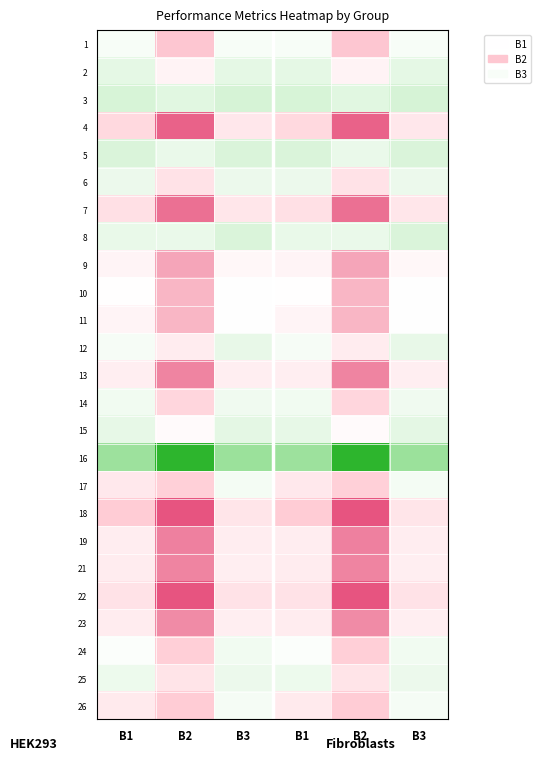

Which series changed the most between B1 and B3?

17